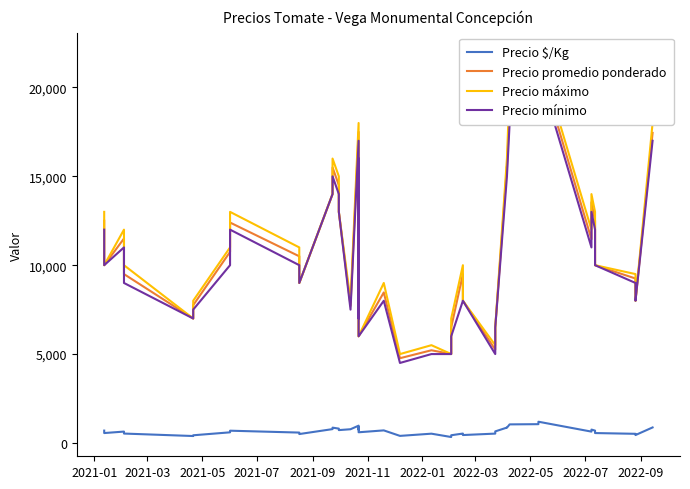

What is the lowest value of the Precio promedio ponderado series?

4767